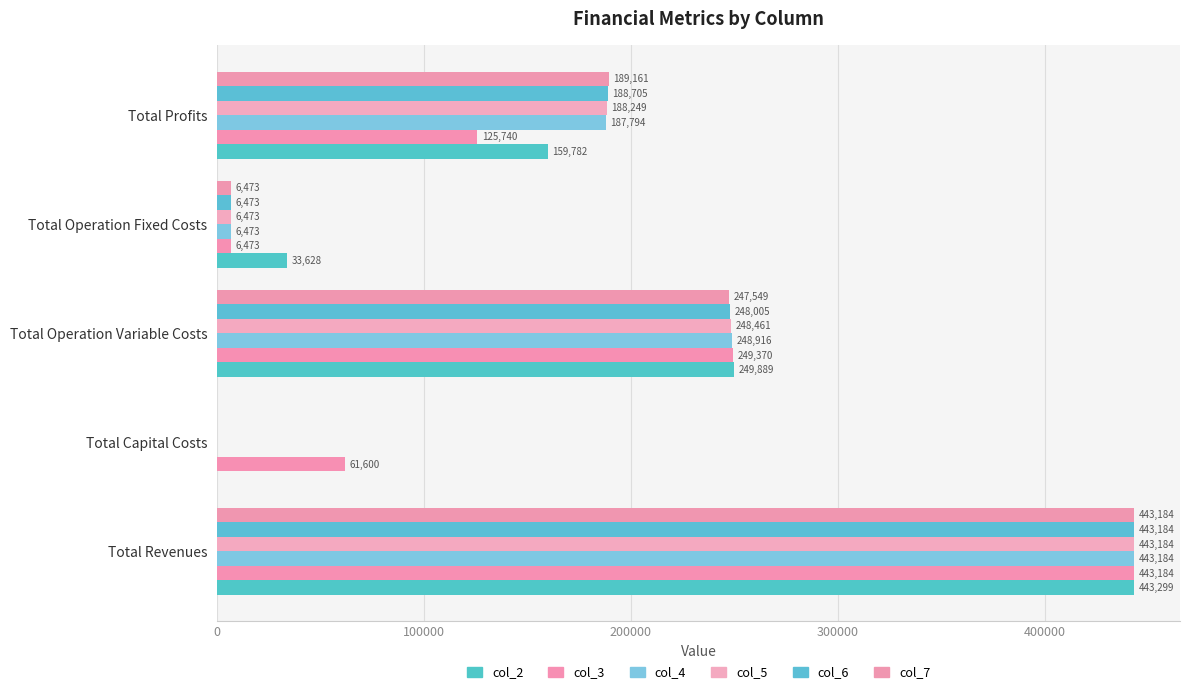

How many series are shown in this chart?

6